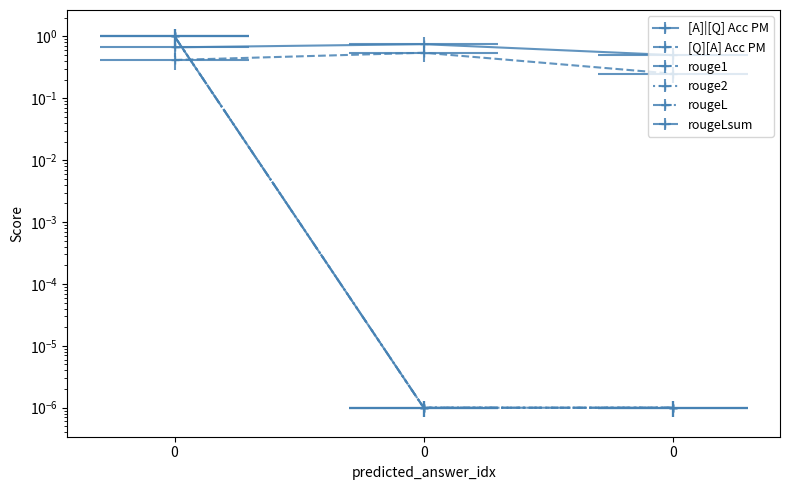

The rouge2 series shows 0.0 at 0. True or false?

False